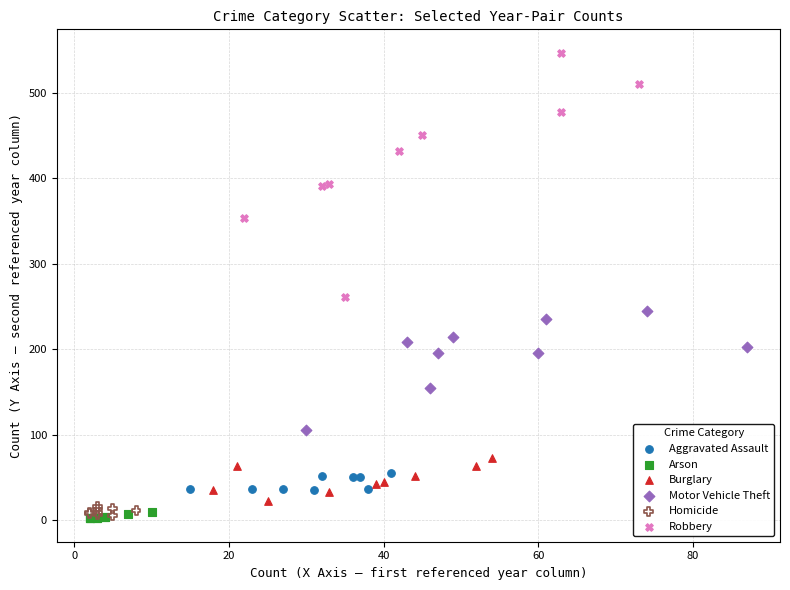

Which series has the widest spread of Y values?

Robbery